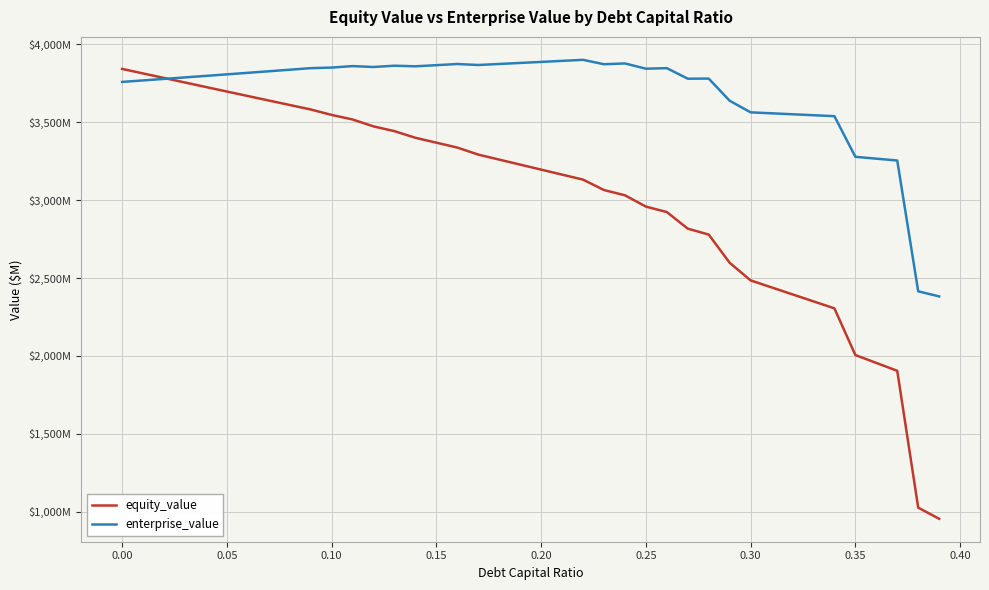

Rank the series by their average value, from lowest to highest.

equity_value, enterprise_value